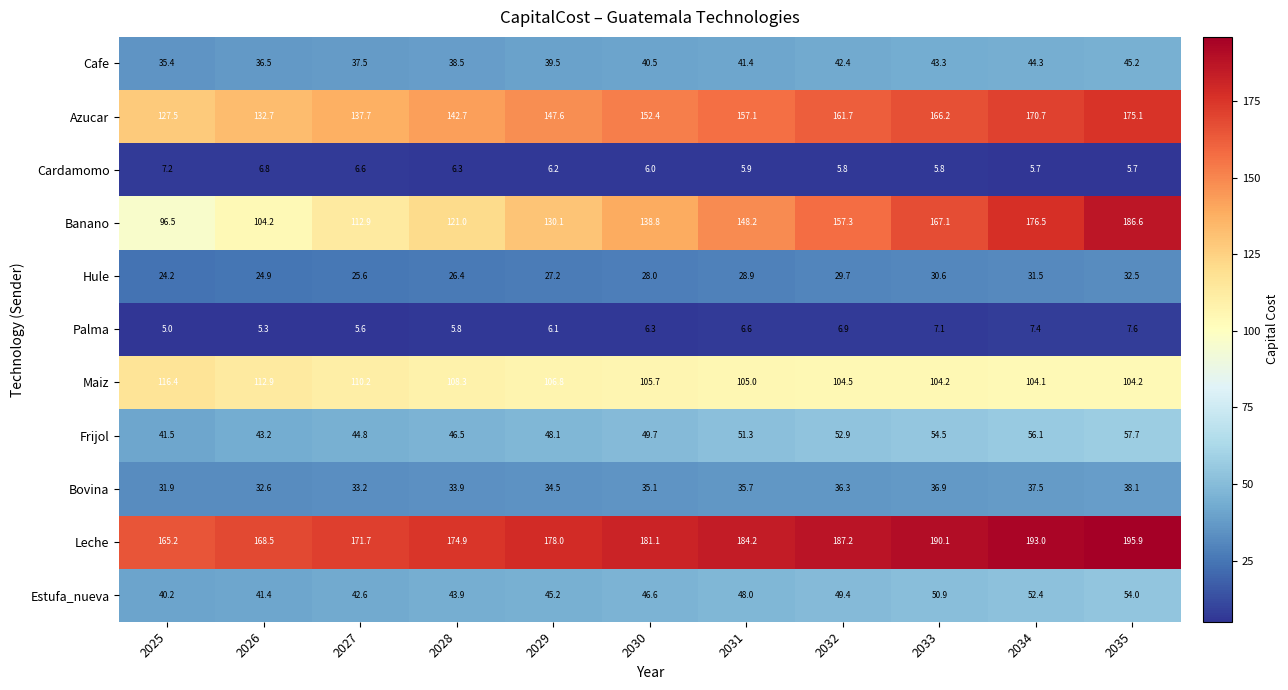

Which series has the widest spread of values?

Banano